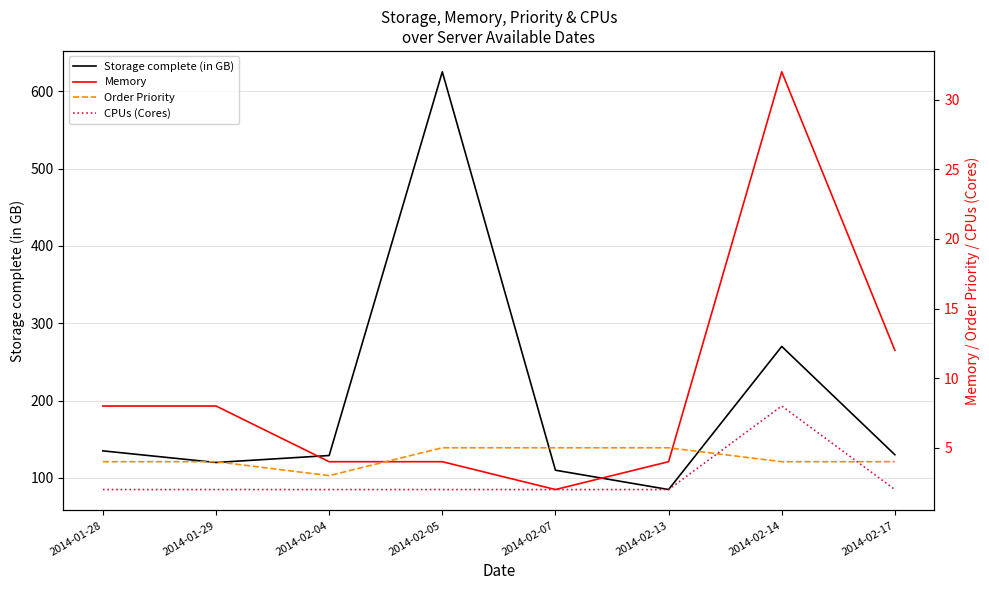

What is the label of the 1st point from the left?

2014-01-28